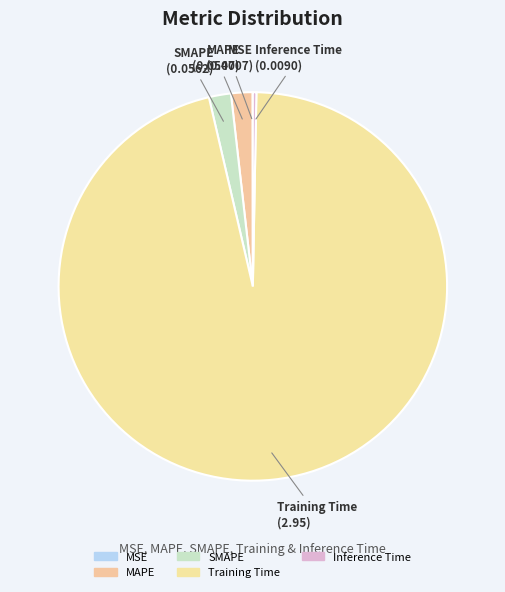

True or false: MSE accounts for 1% of the total.

False